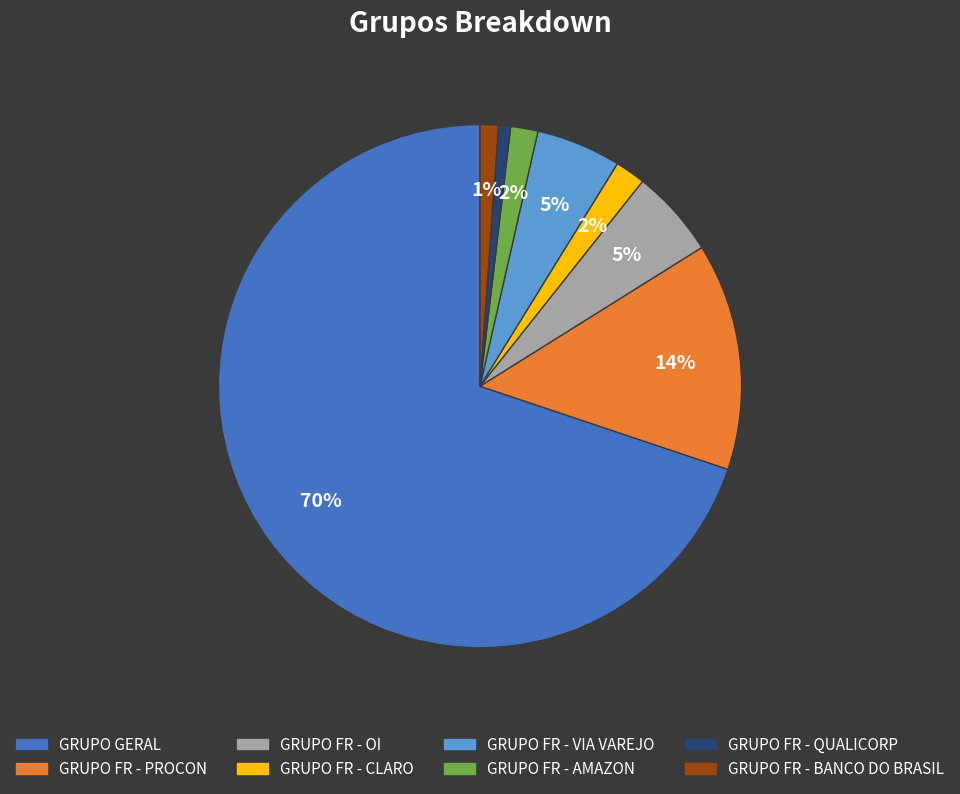

Does any single category account for the majority?

Yes